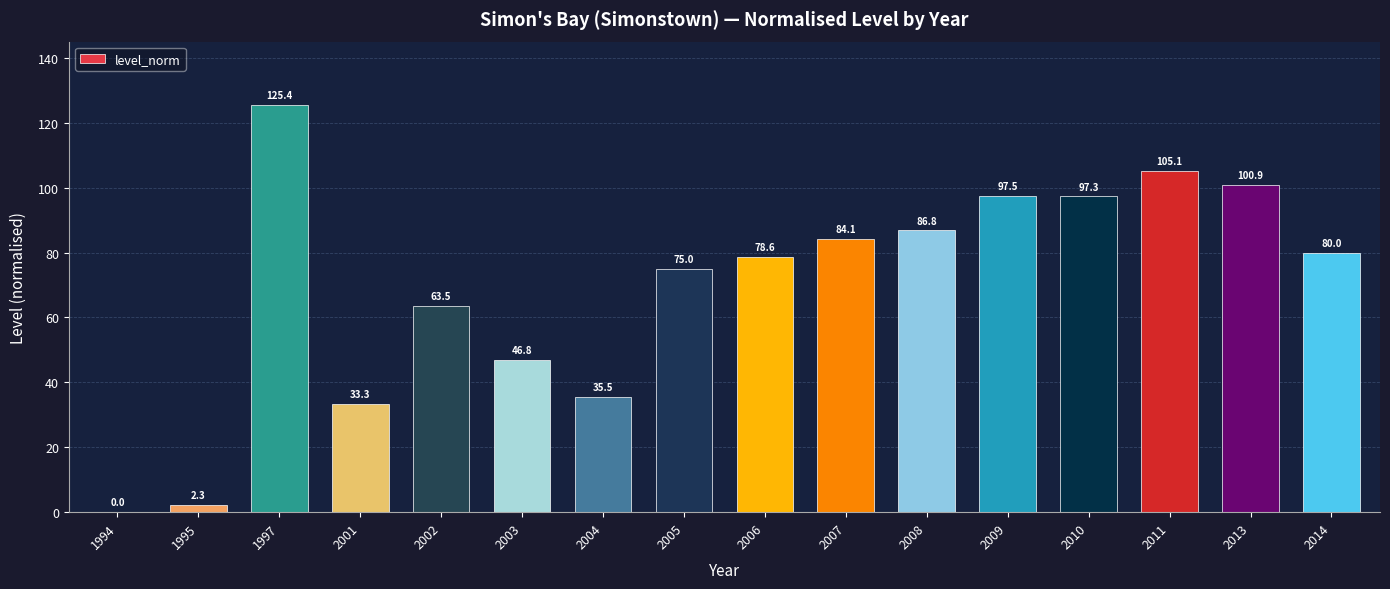

Between 1995 and 2006, which is larger?

2006